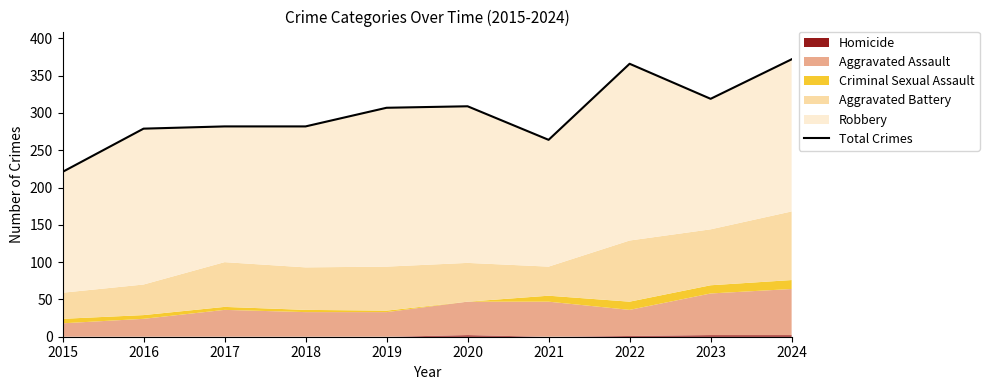

What is the average value?

300